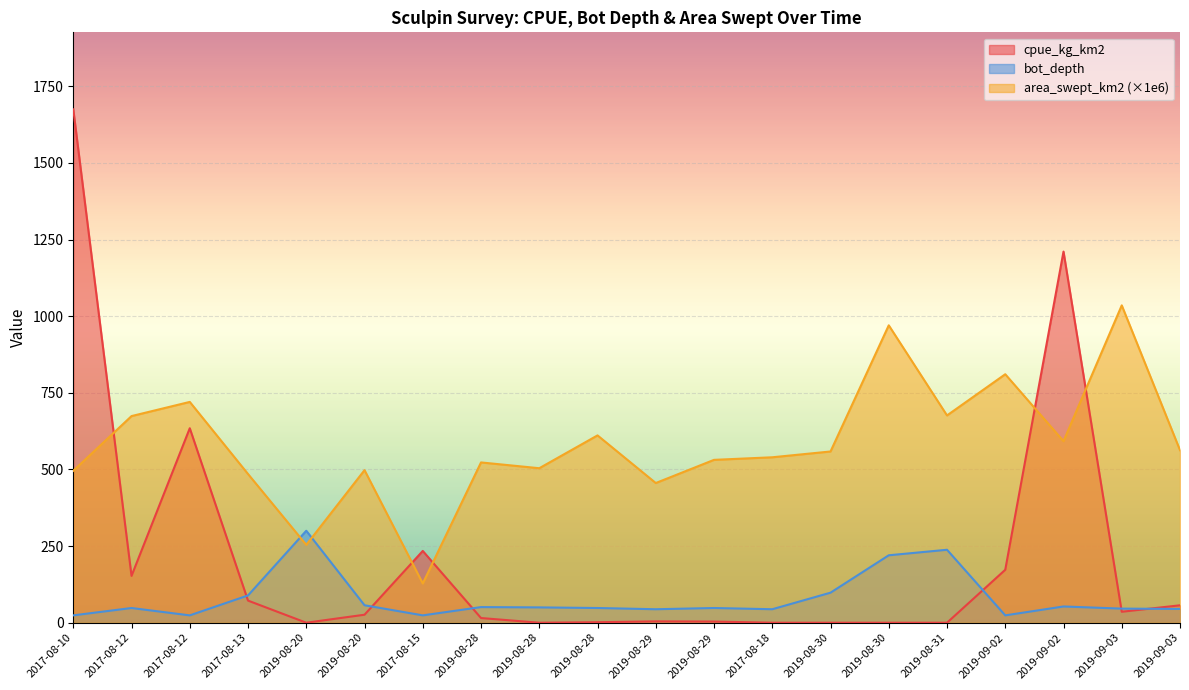

At which category does cpue_kg_km2 reach its first local peak?

2017-08-12